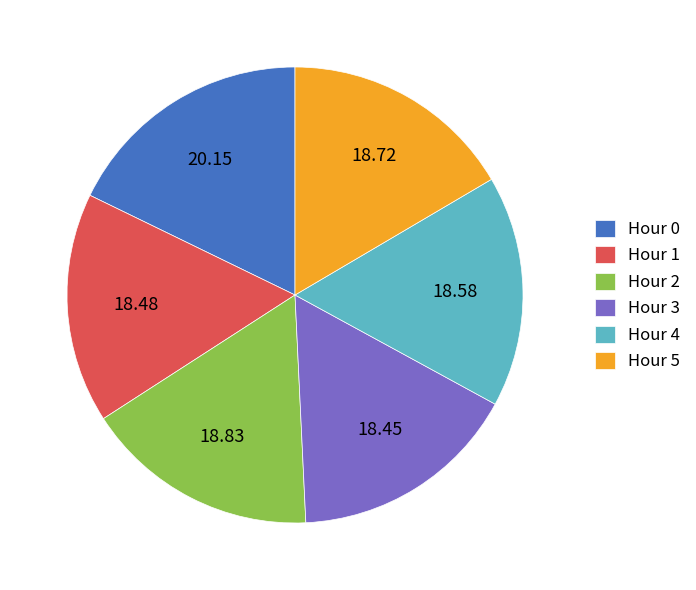

Is there any slice that represents more than half of the pie?

No